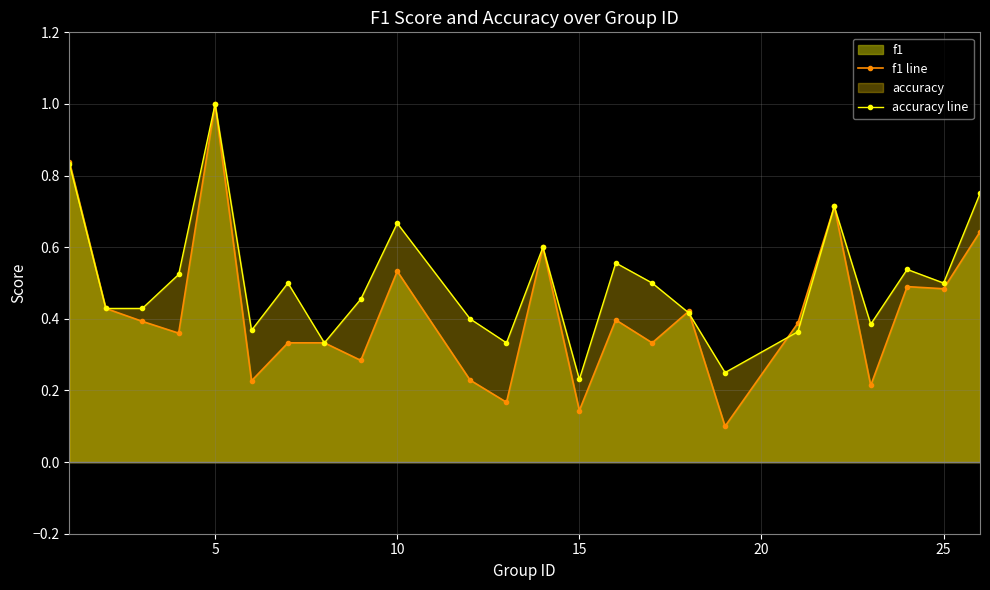

List the series in order of their overall mean, highest first.

accuracy line, f1 line